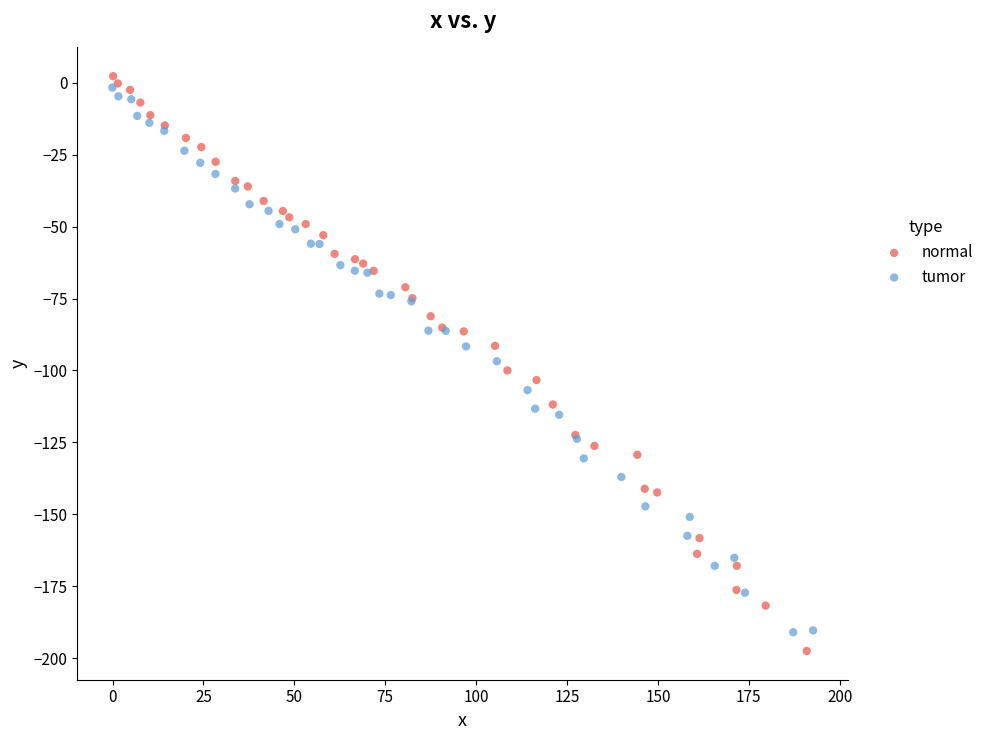

Which series has the largest Y range (max minus min)?

normal